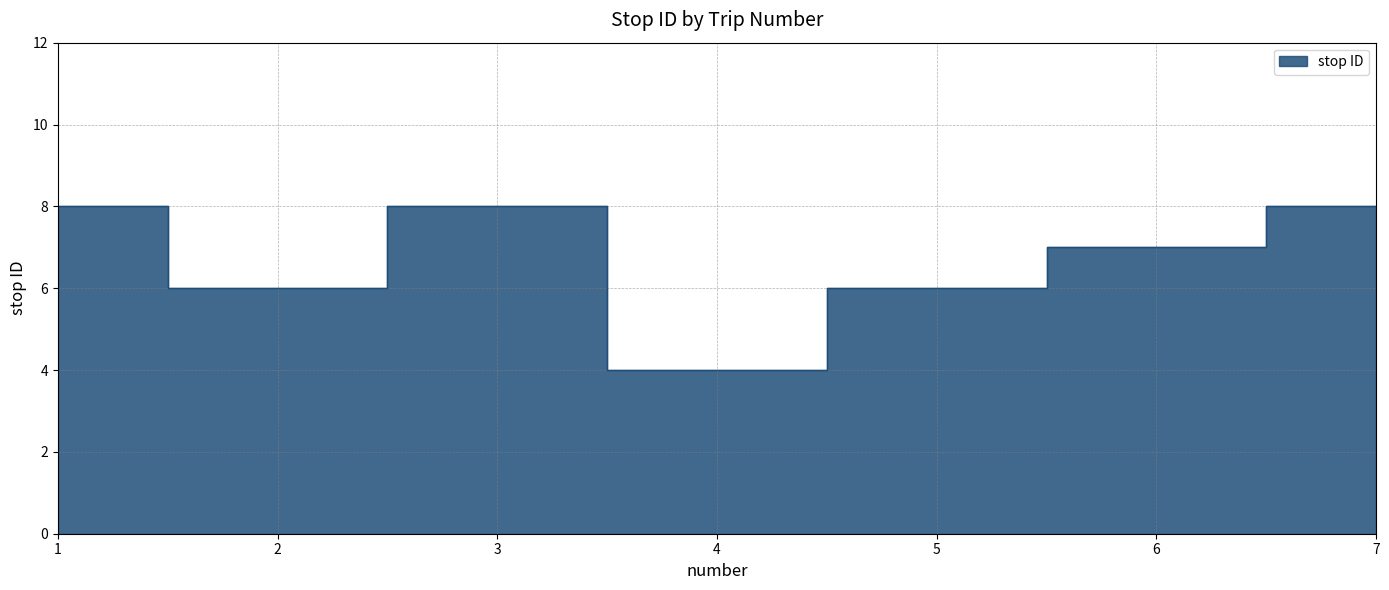

Count the number of categories in the chart.

7